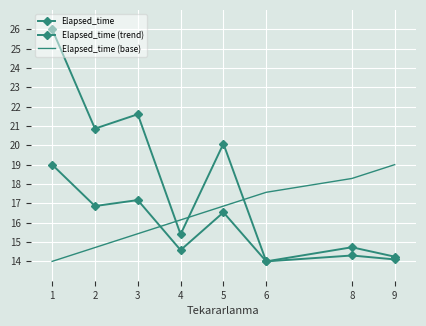

Count the number of data series in this chart.

3